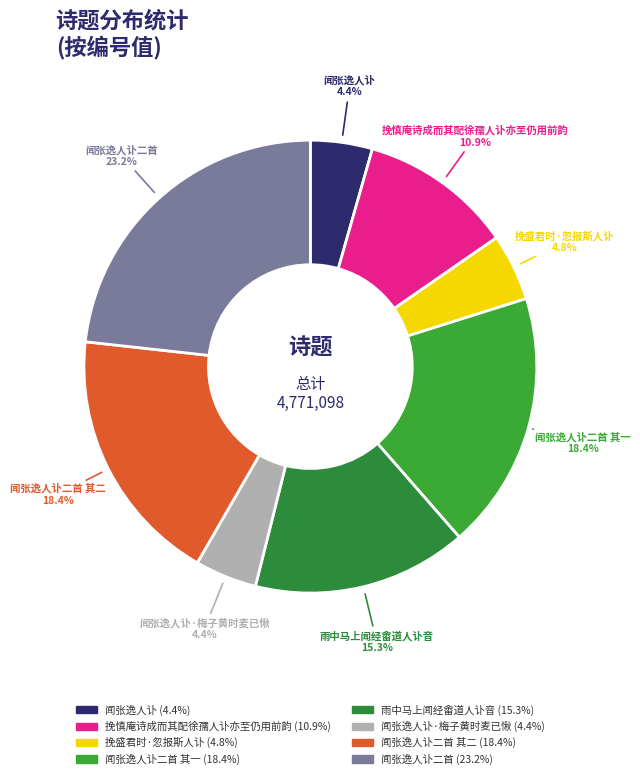

To the nearest percent, what percentage of the pie is 闻张逸人讣二首?

23%